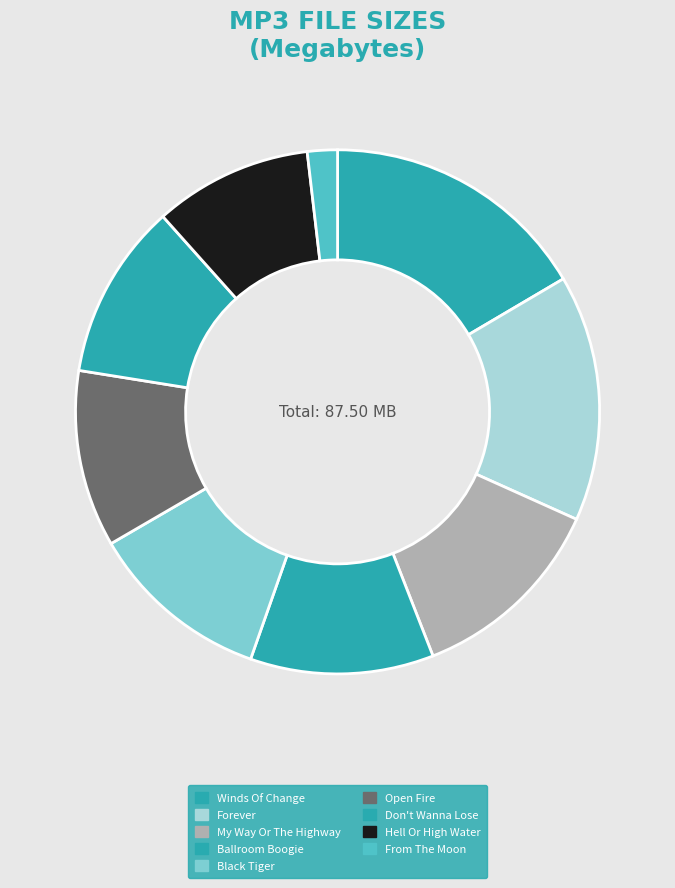

What is the smallest slice in the pie chart?

From The Moon